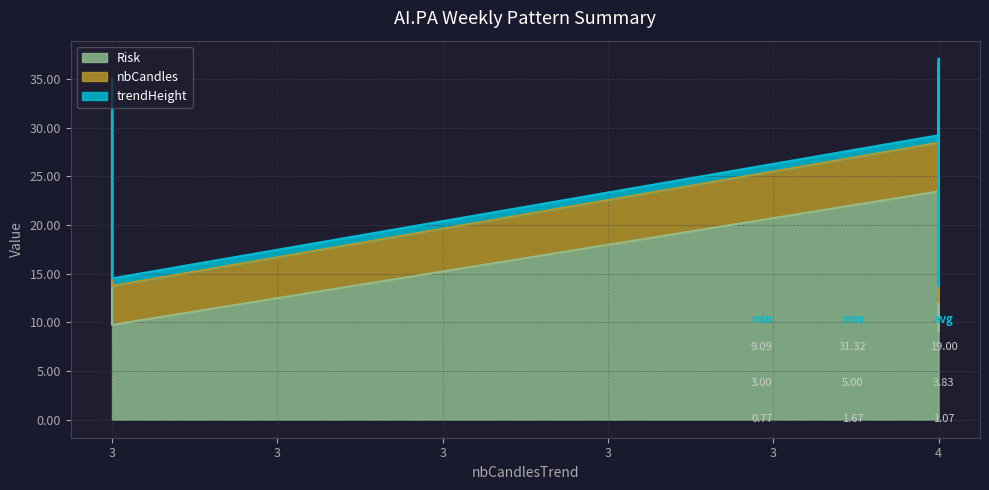

Rank the series at 3 from lowest to highest value.

trendHeight, nbCandles, Risk